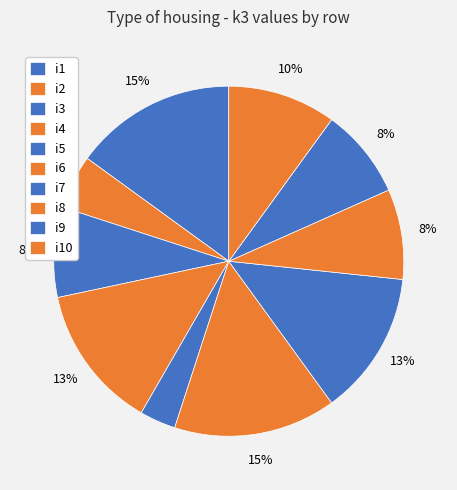

Do i8 and i4 together represent more than half of the pie?

No